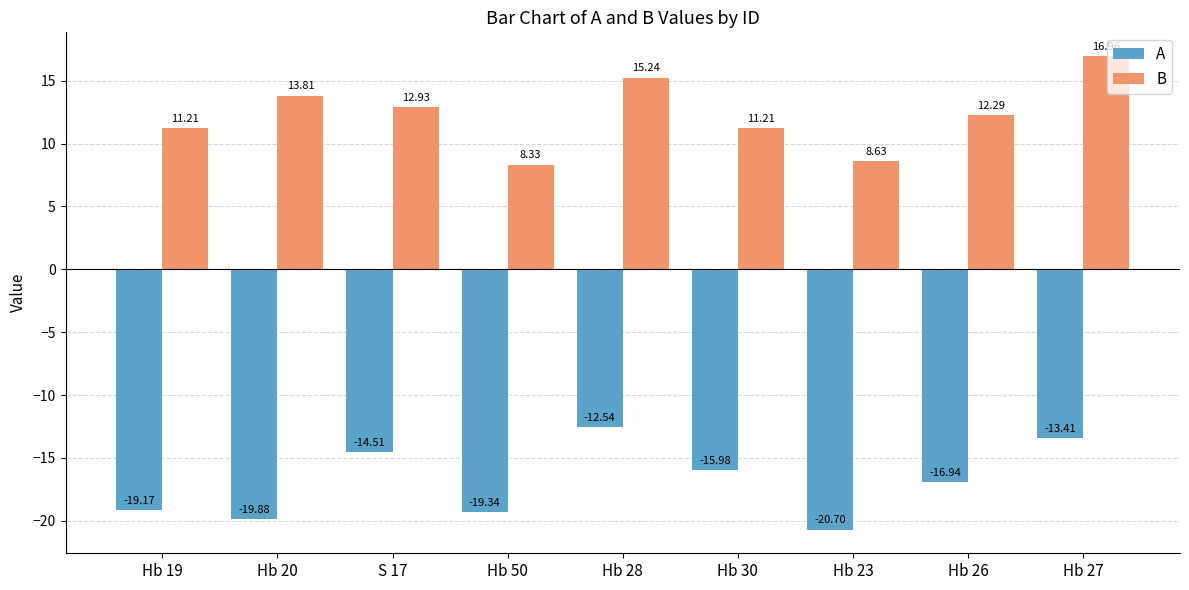

What is the label of the 1st bar from the left?

Hb 19